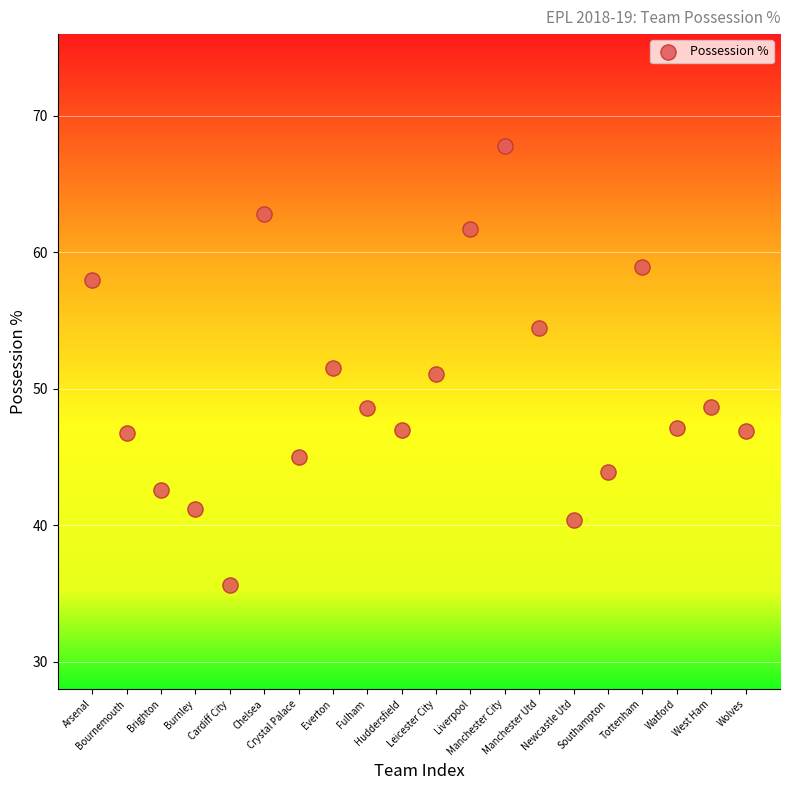

What is the range of Y values (max minus min)?

32.2